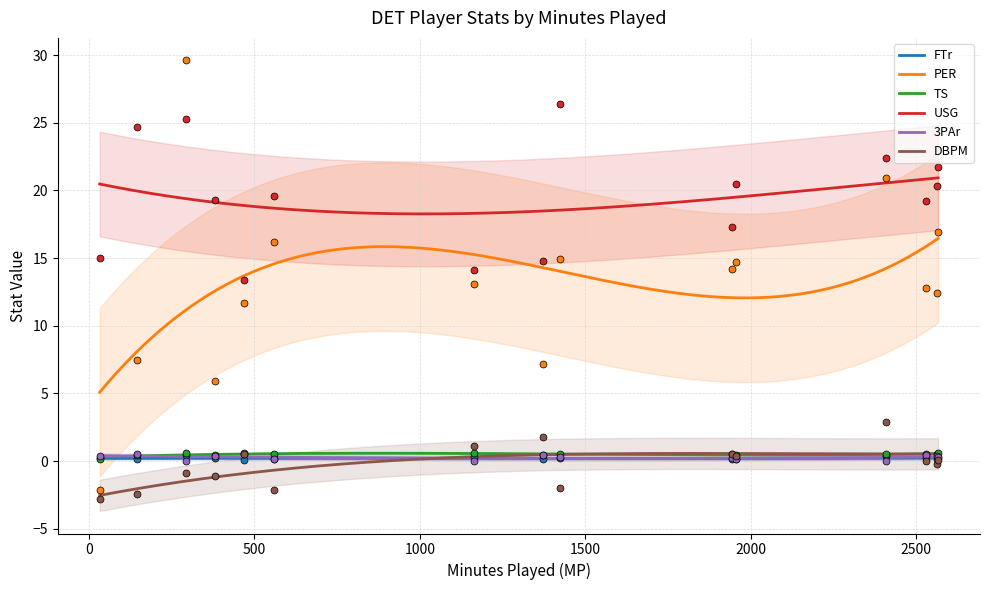

At how many categories does at least one series exceed 11?

15